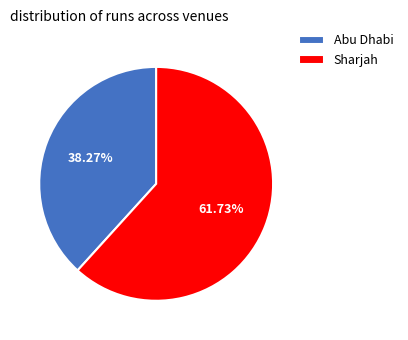

Is the sum of Abu Dhabi and Sharjah greater than half?

Yes